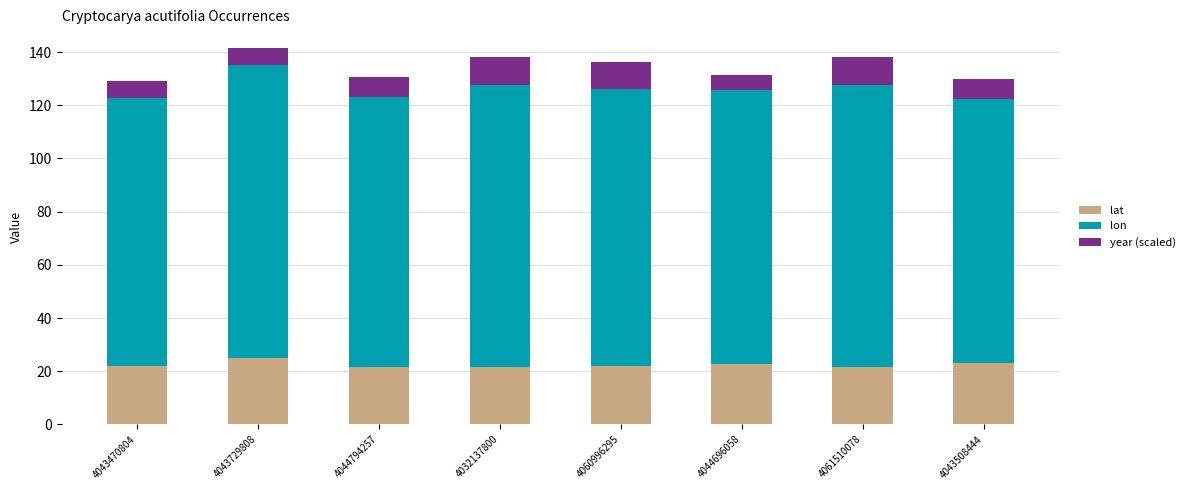

Does the chart contain stacked bars?

Yes